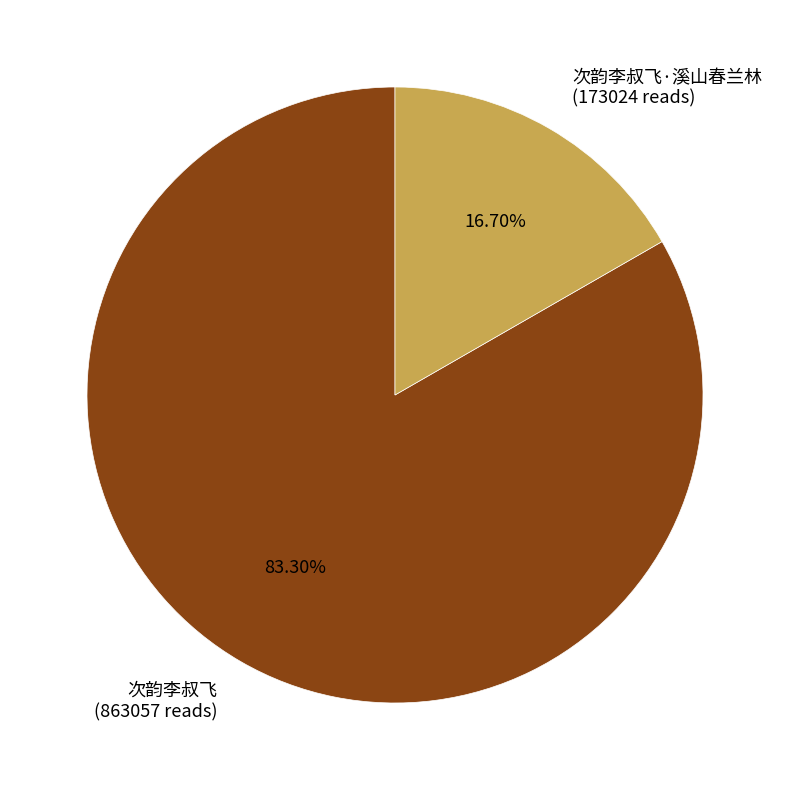

Count the number of slices in the pie.

2